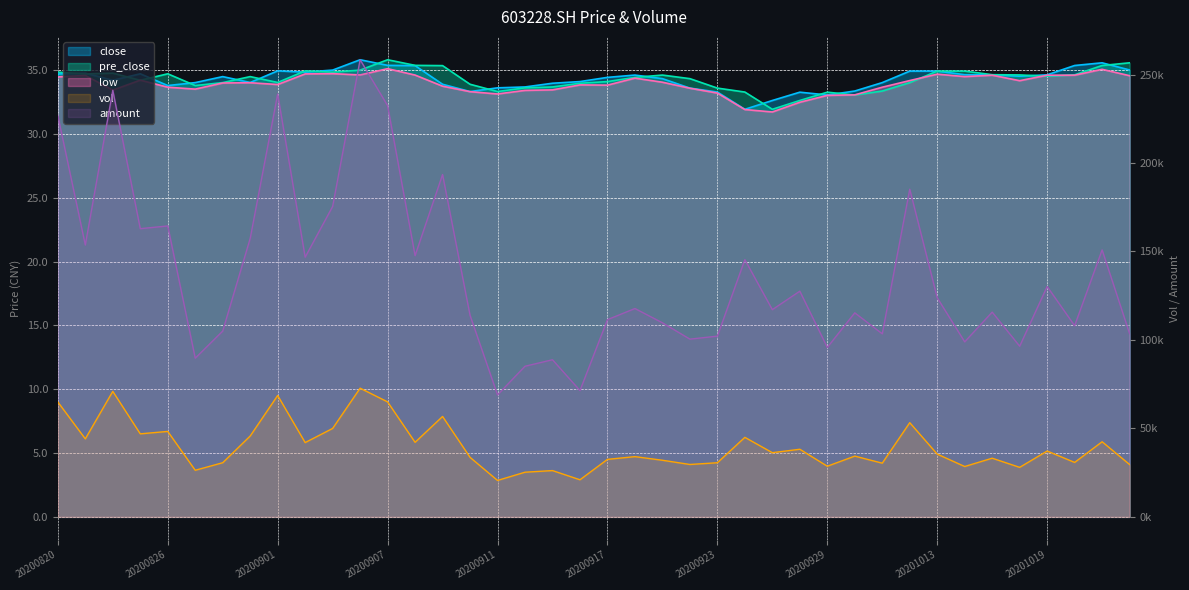

Which label corresponds to the largest value in the chart?

20200904